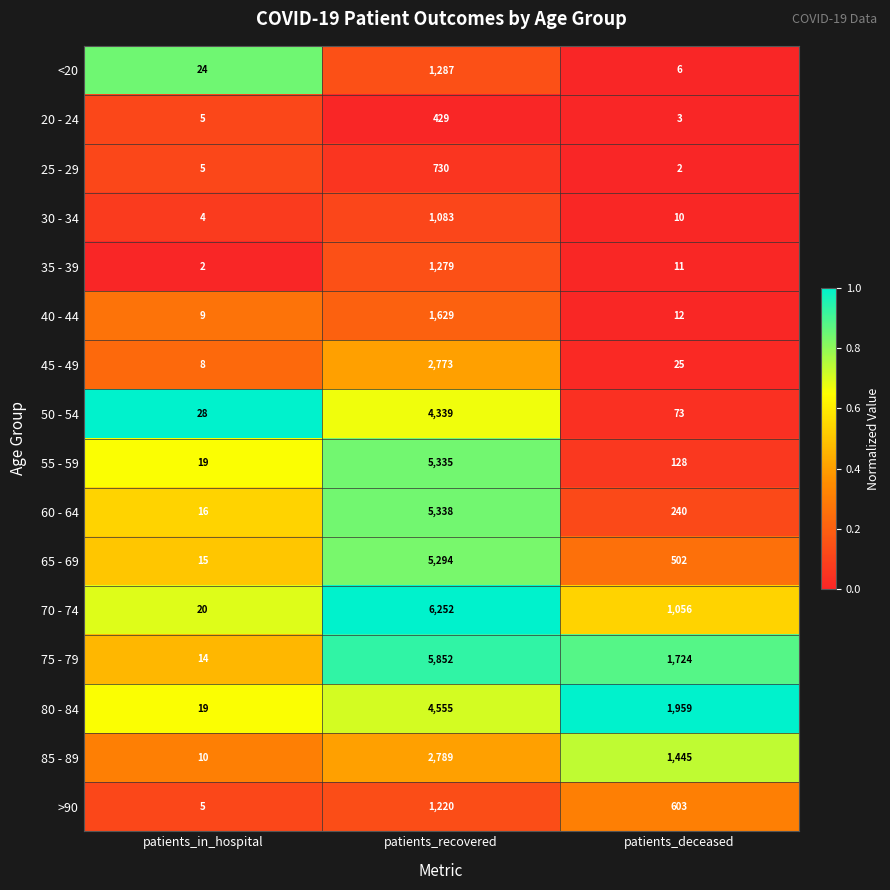

What is the average value of the 35 - 39 series?

431